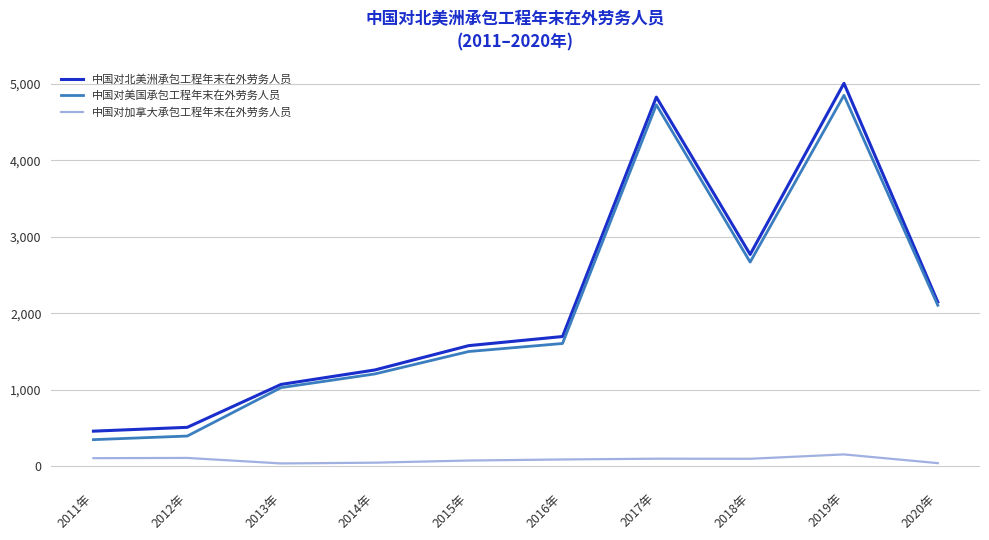

Which series has the largest total across all categories?

中国对北美洲承包工程年末在外劳务人员